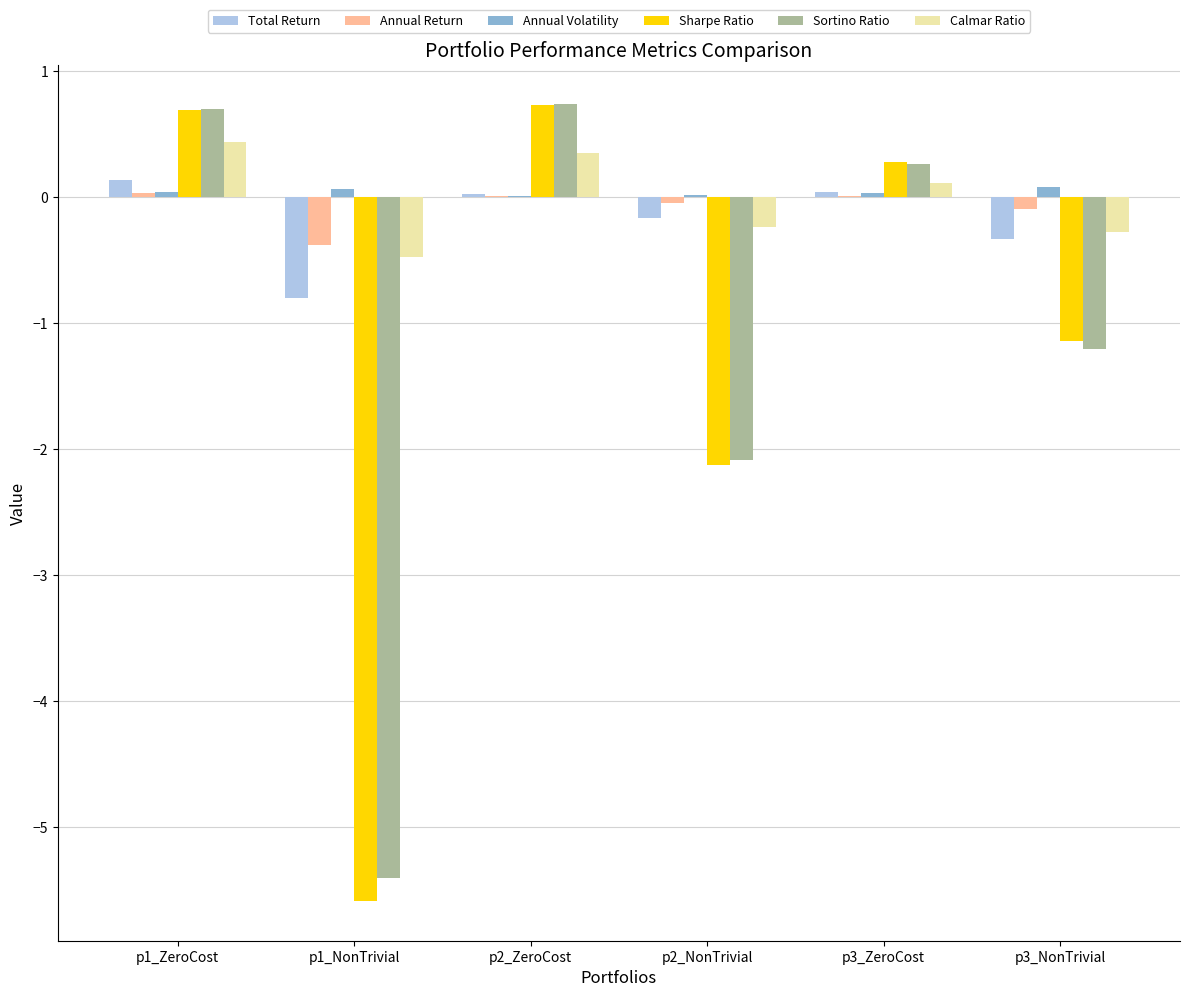

Where is Sharpe Ratio nearest to the value -2?

p2_NonTrivial